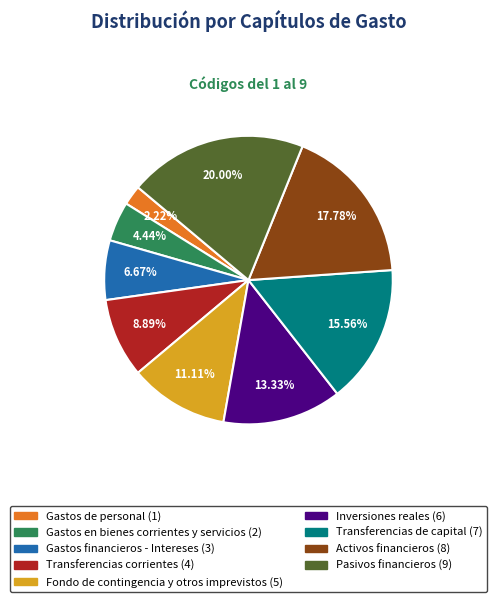

True or false: Fondo de contingencia y otros imprevistos accounts for 11% of the total.

True